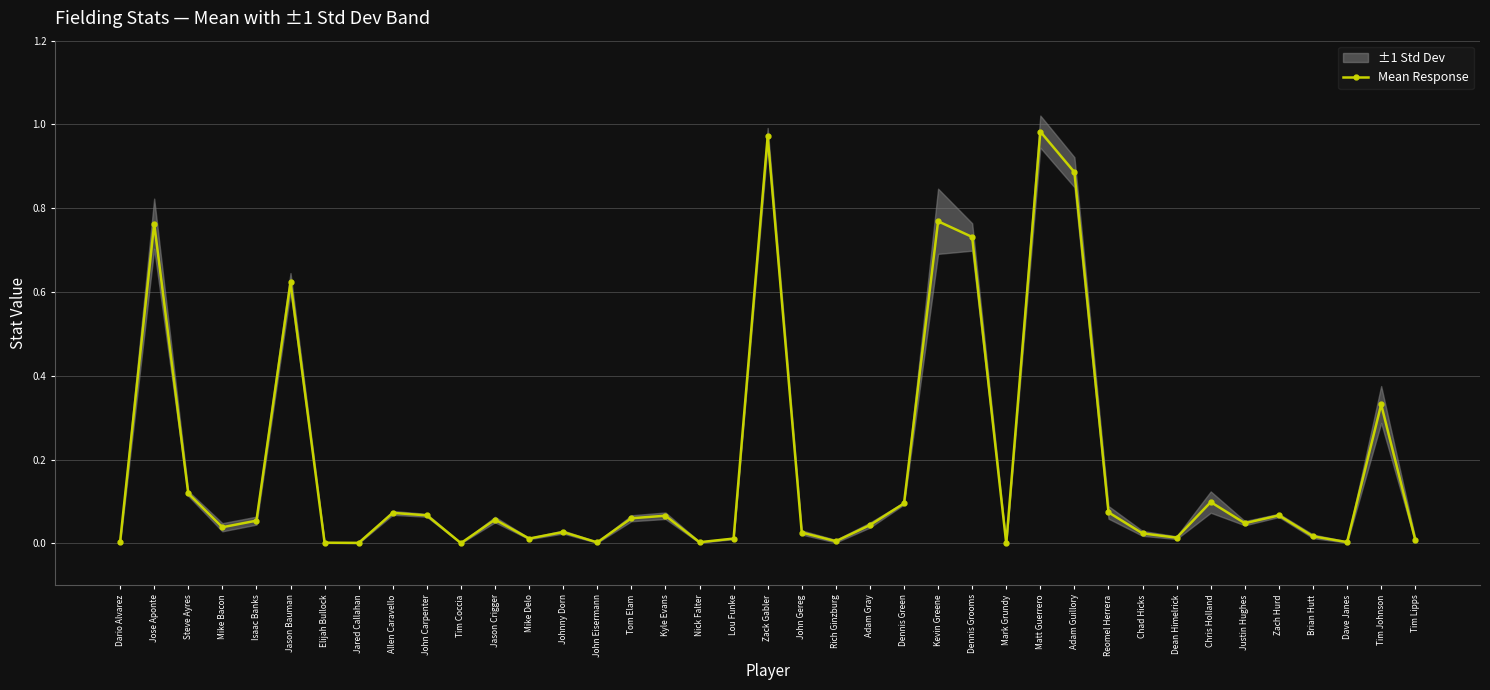

Rank the categories by value from highest to lowest.

Matt Guerrero, Zack Gabler, Adam Guillory, Kevin Greene, Jose Aponte, Dennis Grooms, Jason Bauman, Tim Johnson, Steve Ayres, Chris Holland, Dennis Green, Reomel Herrera, Allen Caravello, John Carpenter, Zach Hurd, Kyle Evans, Tom Elam, Jason Crigger, Isaac Banks, Justin Hughes, Adam Gray, Mike Bacon, Johnny Dorn, John Gereg, Chad Hicks, Brian Hutt, Dean Himelrick, Mike Delo, Lou Funke, Tim Lipps, Rich Ginzburg, Dario Alvarez, Dave Janes, Nick Falter, John Eisermann, Elijah Bullock, Jared Callahan, Tim Coccia, Mark Grundy